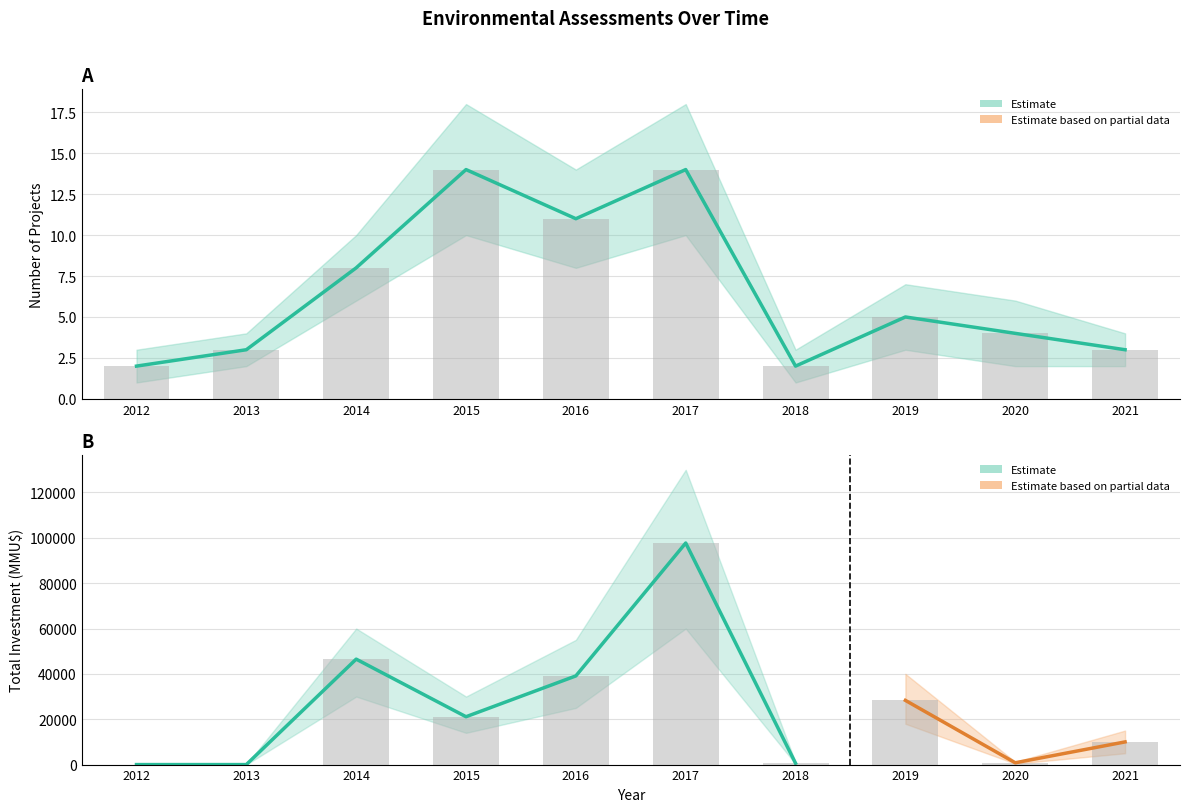

Which series has the largest range (max minus min)?

Investment_MMU$